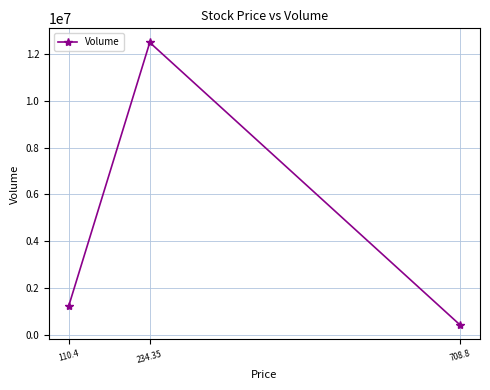

Rank the categories by value from highest to lowest.

234.35, 110.4, 708.8